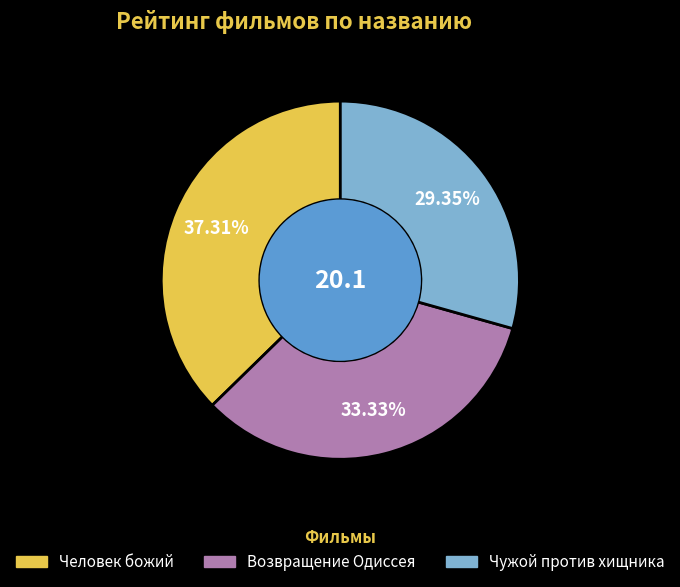

To the nearest percent, what percentage of the pie is Возвращение Одиссея?

33%